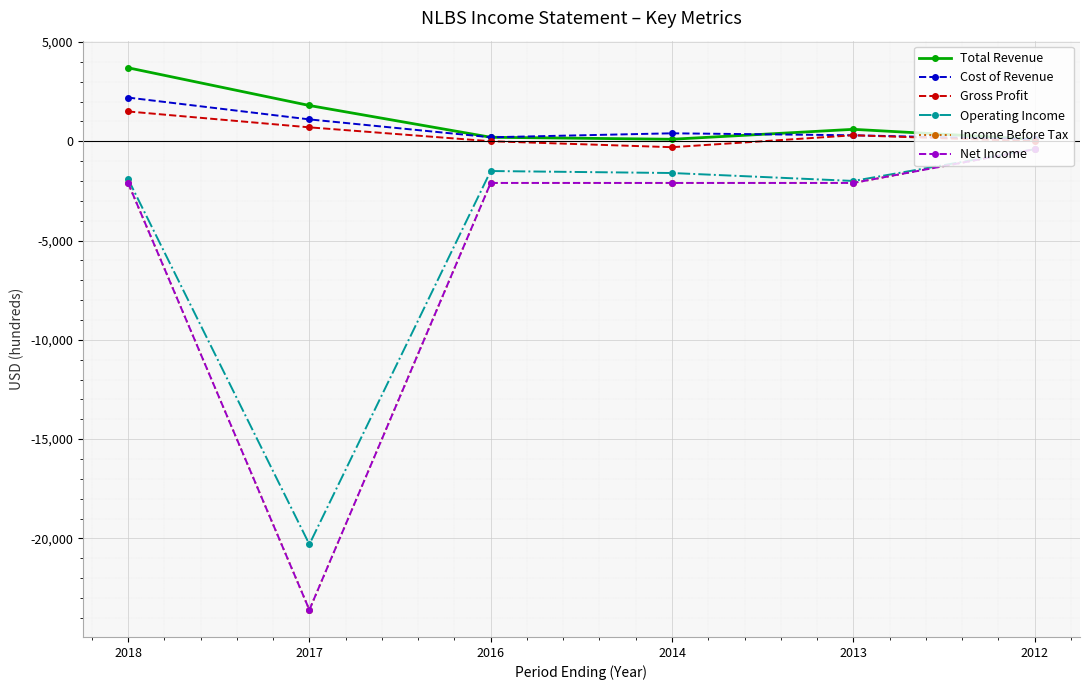

The Gross Profit series shows 300 at 2013. True or false?

True